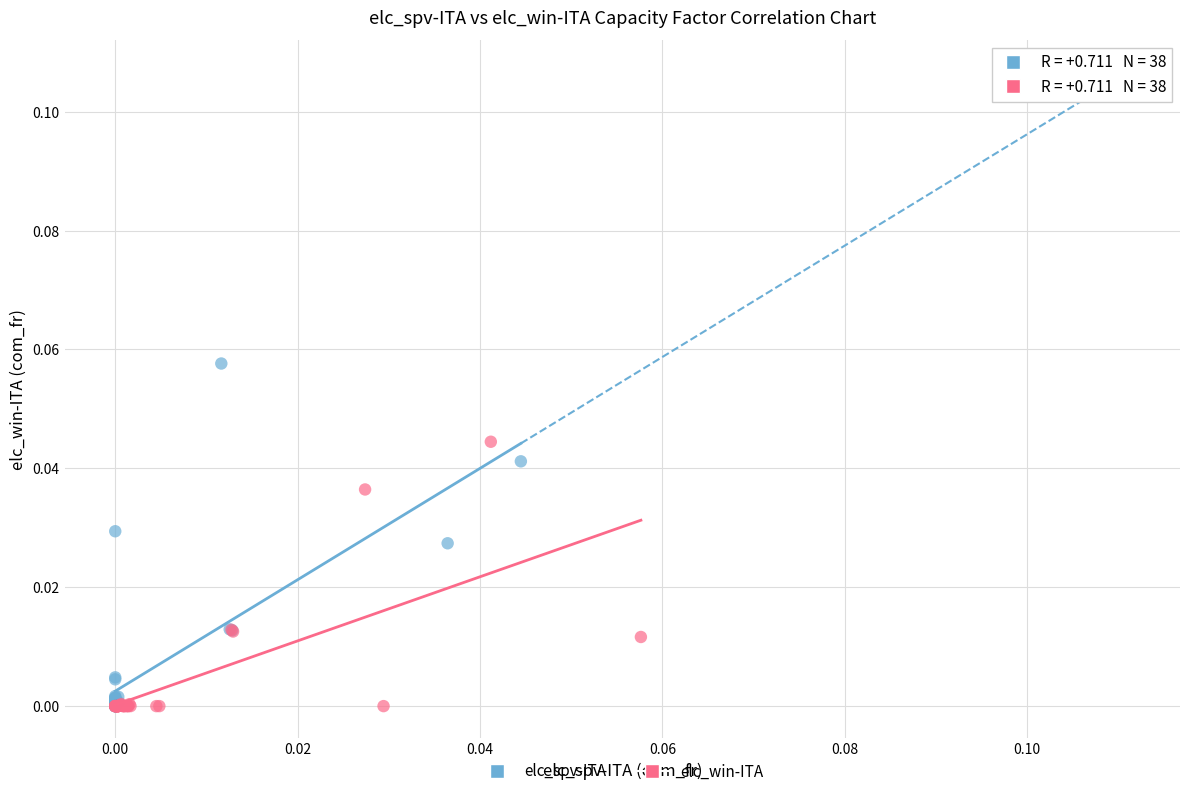

Which series reaches the maximum Y coordinate?

elc_spv-ITA